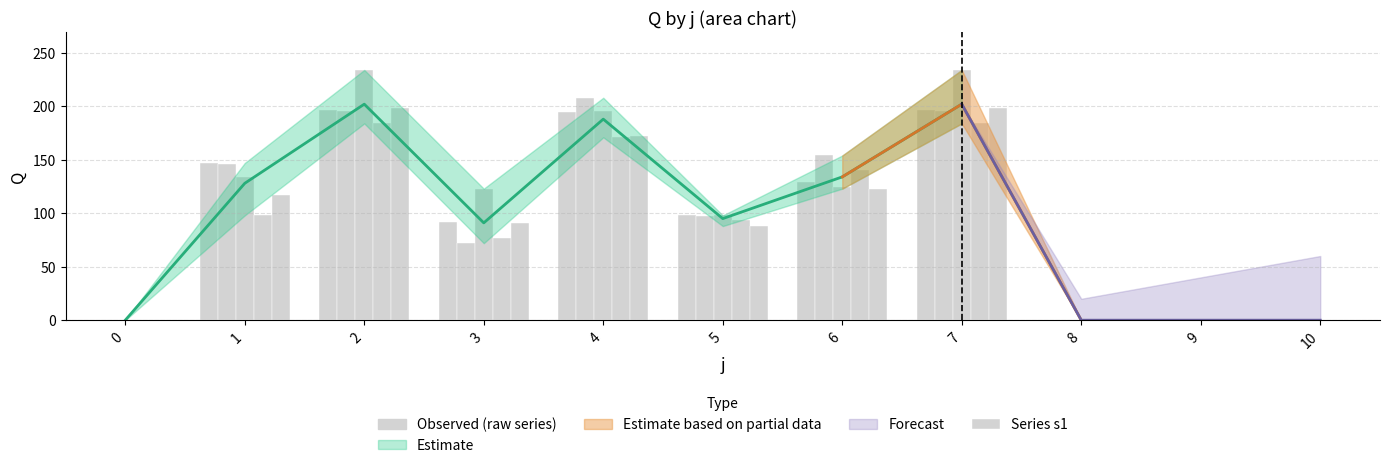

Between 3 and 2, which is larger?

2